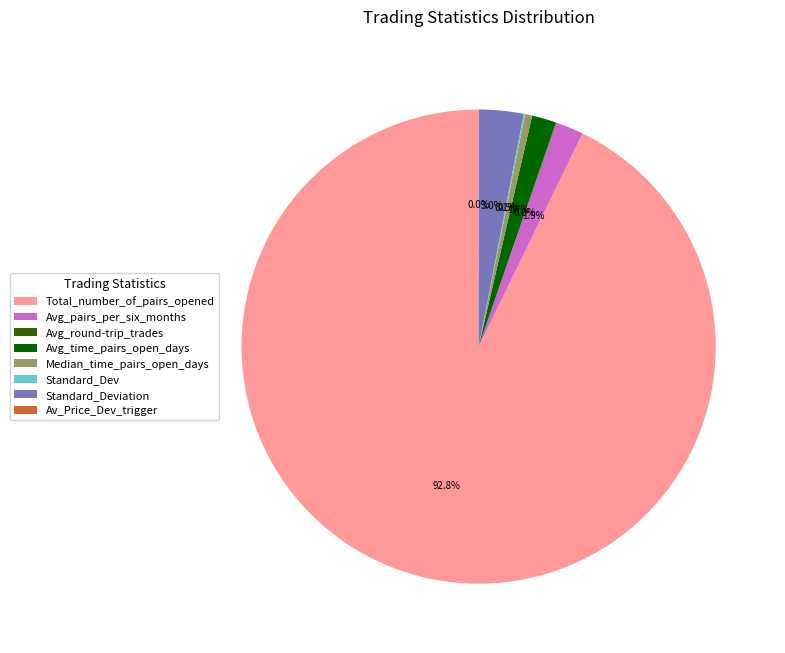

Is there any slice that represents more than half of the pie?

Yes